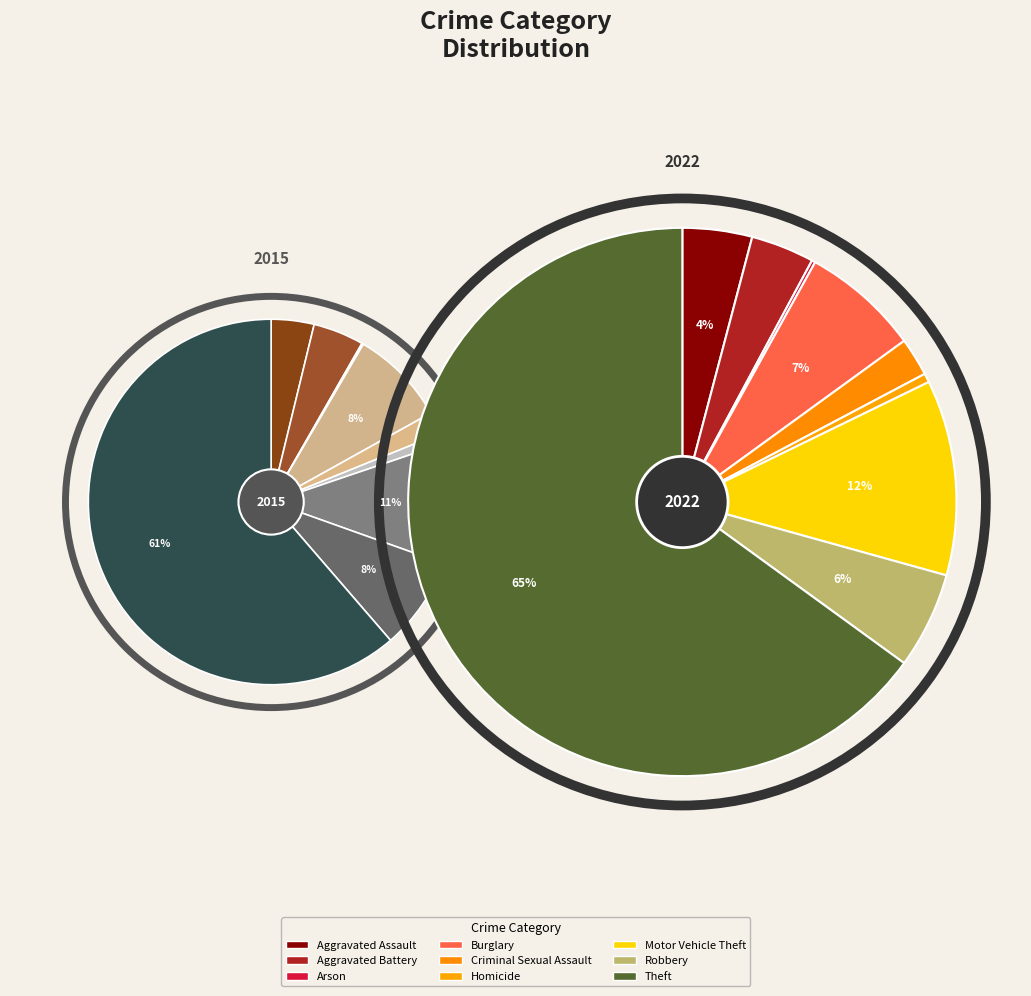

How many segments does this pie chart have?

9